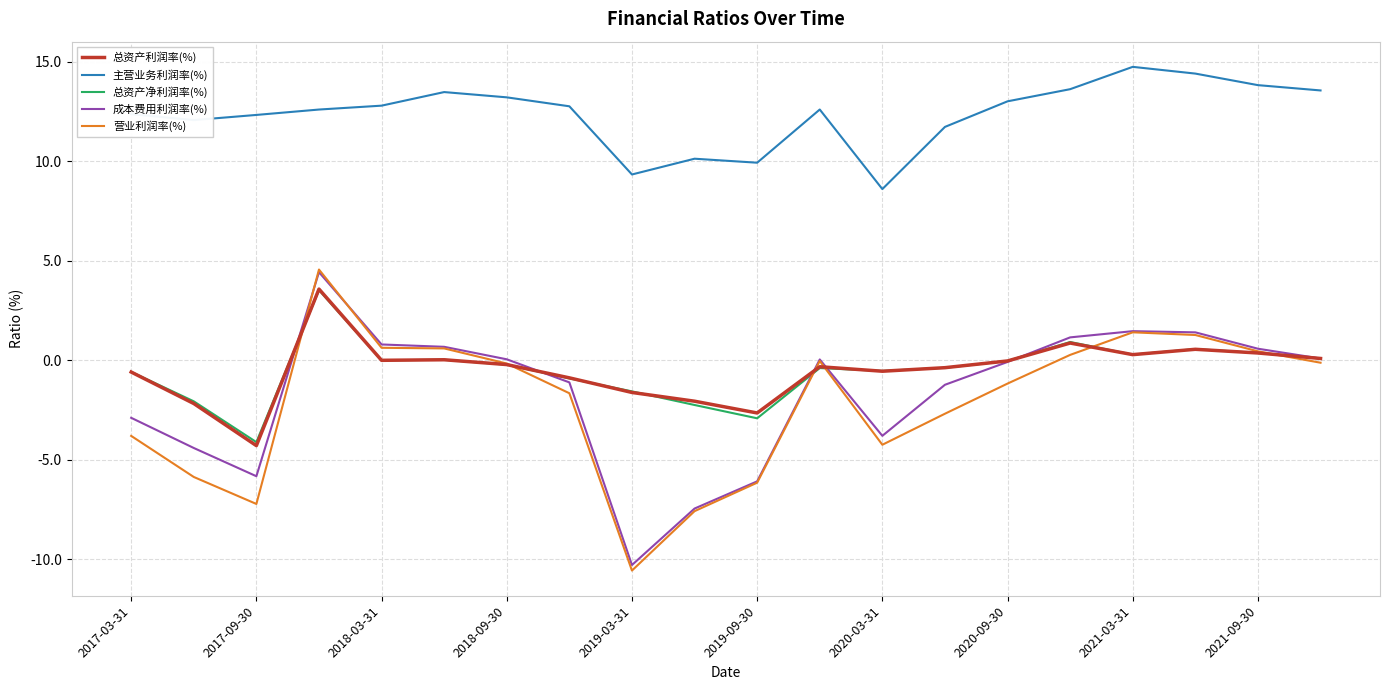

True or false: 主营业务利润率(%) and 总资产净利润率(%) cross at least once.

False